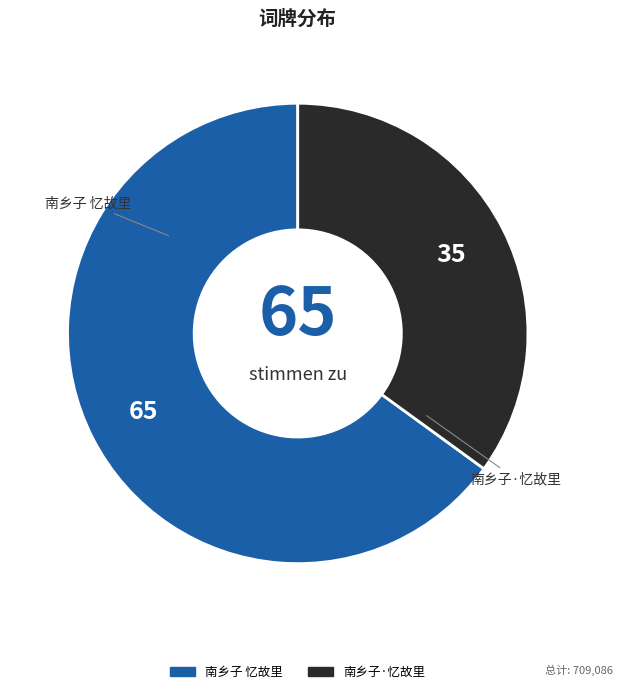

Approximately how many times larger is the value at 南乡子 忆故里 compared to 南乡子·忆故里?

1.9